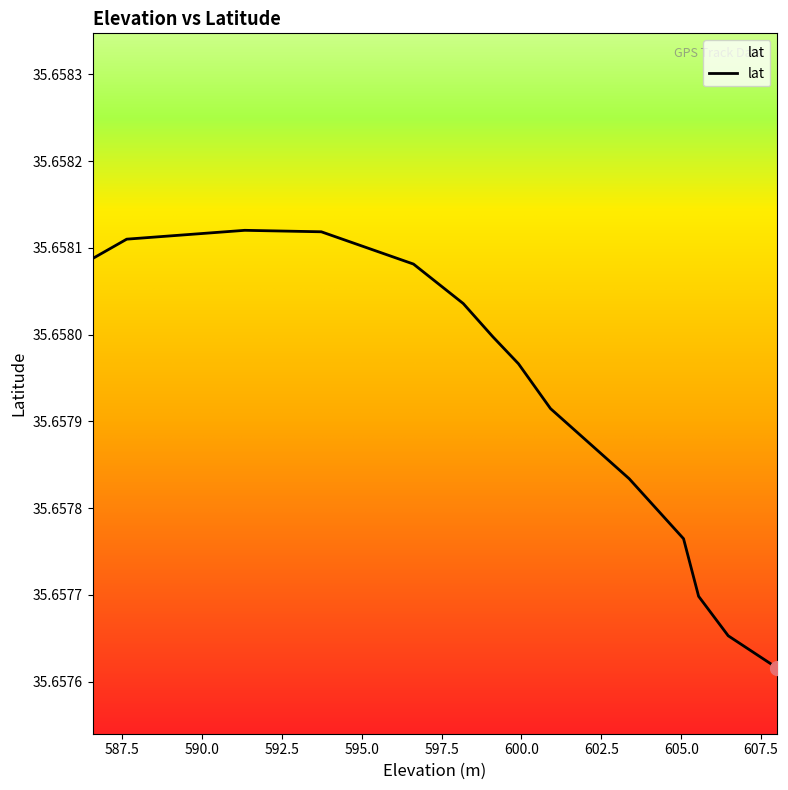

True or false: the data shows 35.7 at 603.37121582.

True